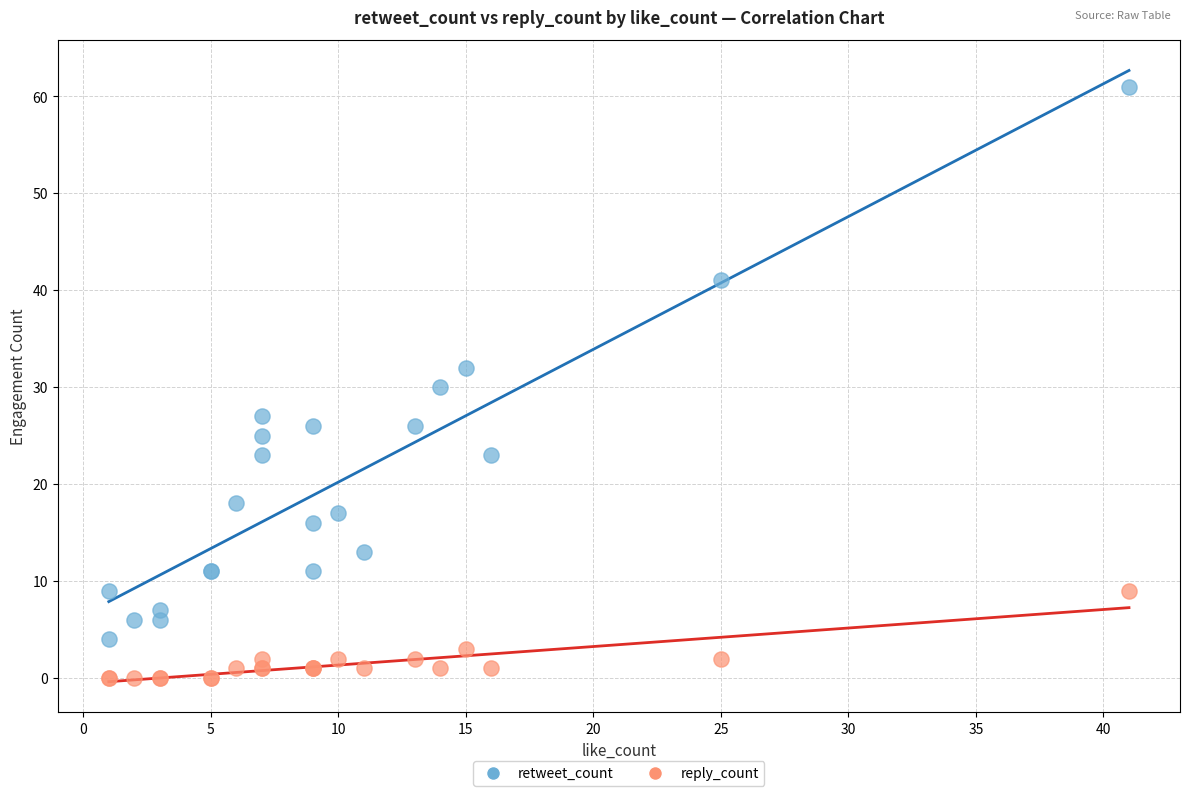

Which series contains the lowest Y value?

reply_count